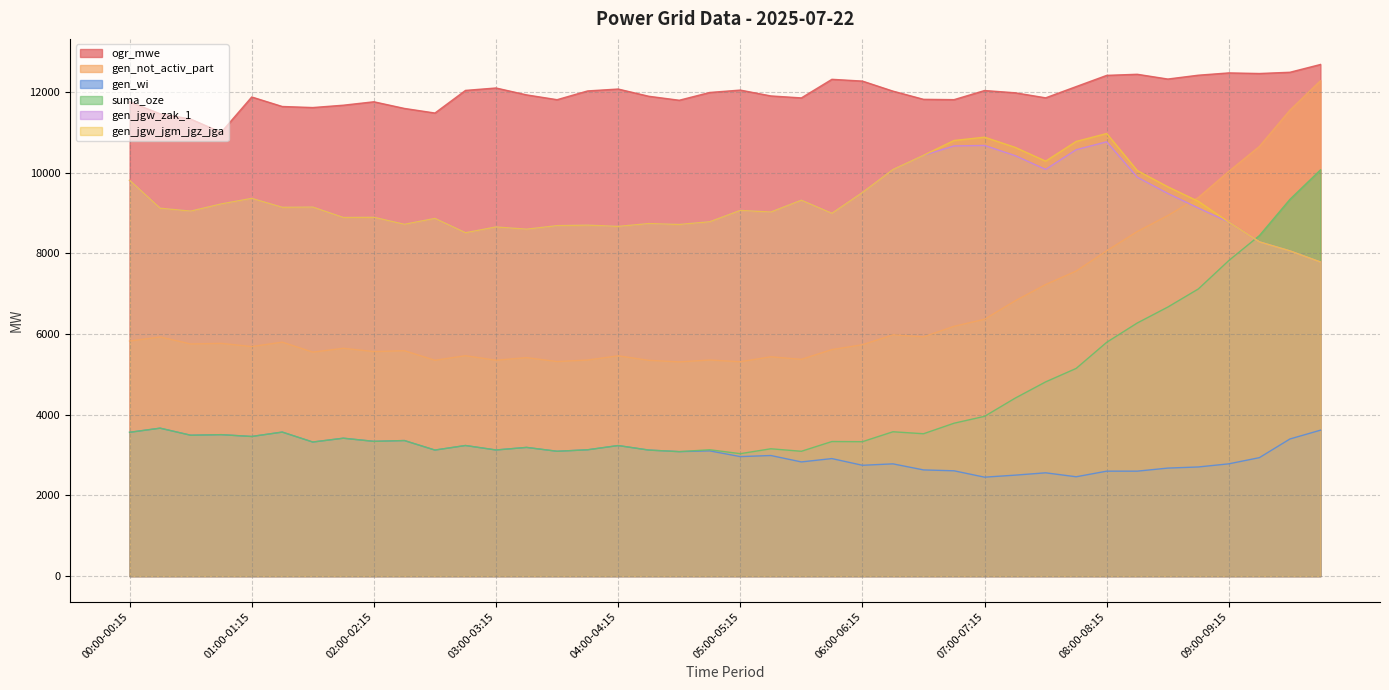

What is the lowest value of the ogr_mwe series?

11004